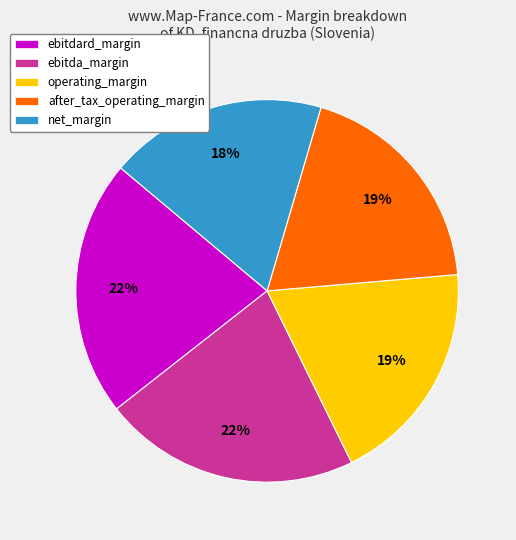

The ebitdard_margin slice represents 34% of the pie. True or false?

False